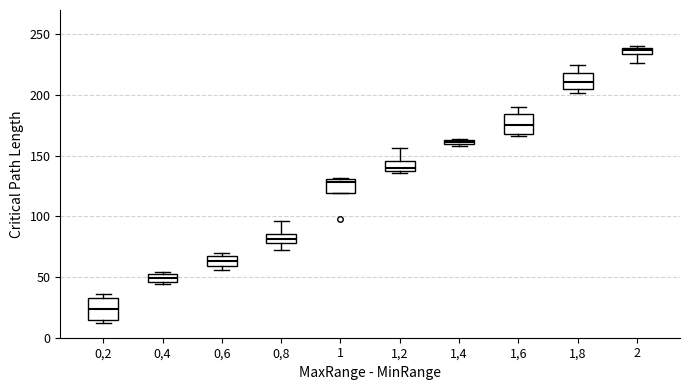

Which box has the highest median line?

2